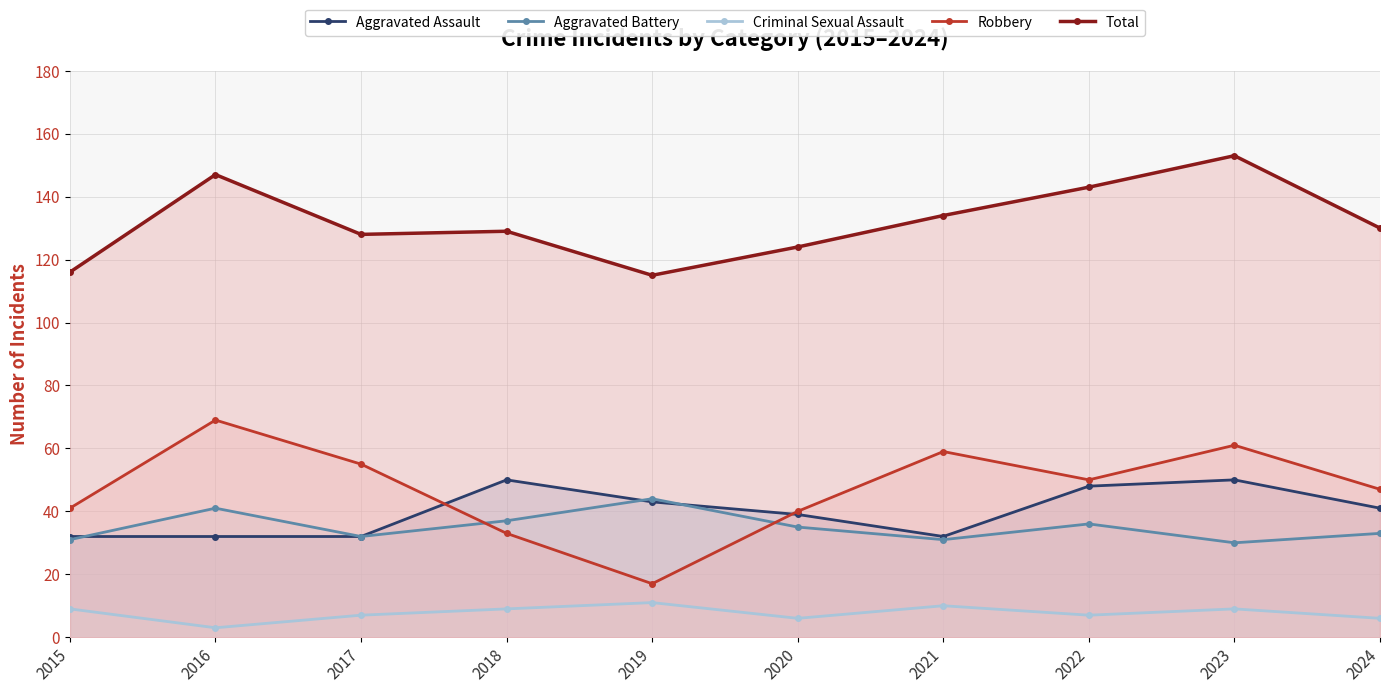

How many data points in Criminal Sexual Assault are above 9?

2